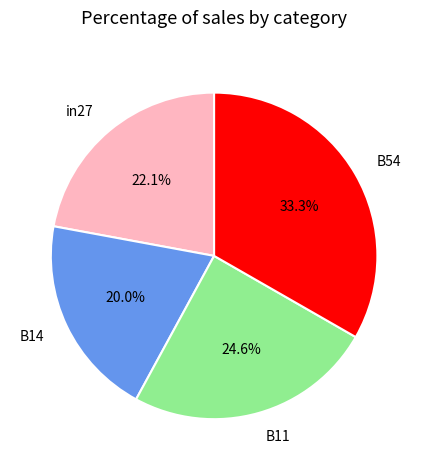

Rank the categories by value from lowest to highest.

B14, in27, B11, B54